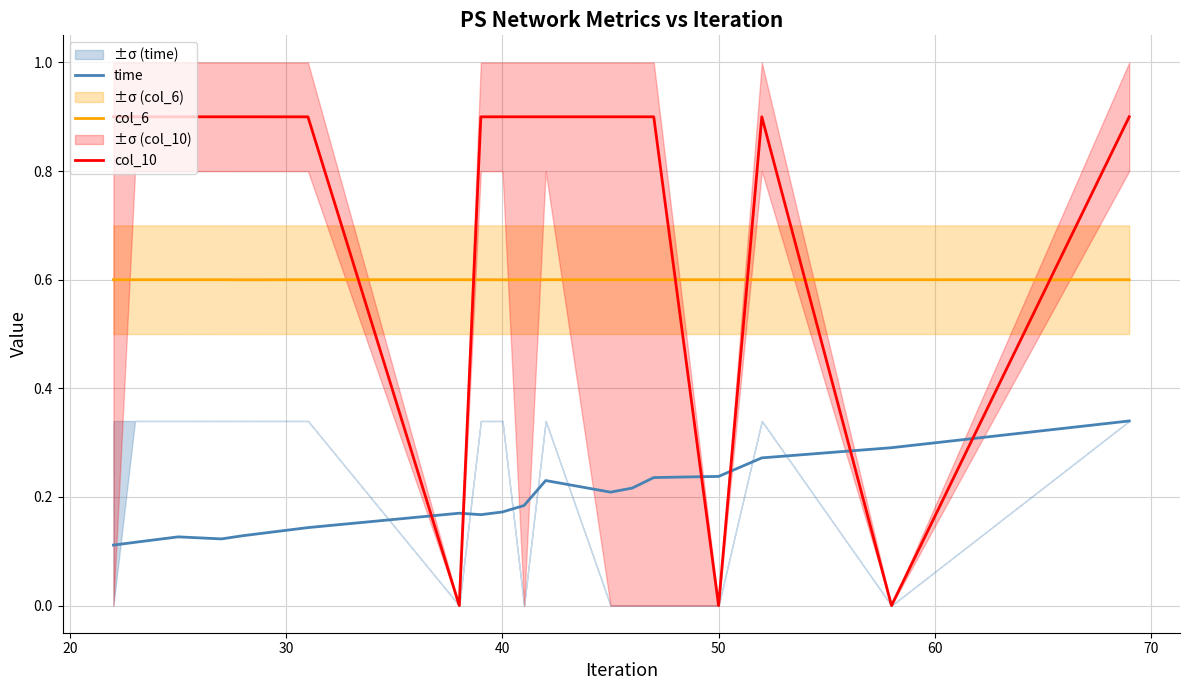

What is the sum of all time values?

3.5